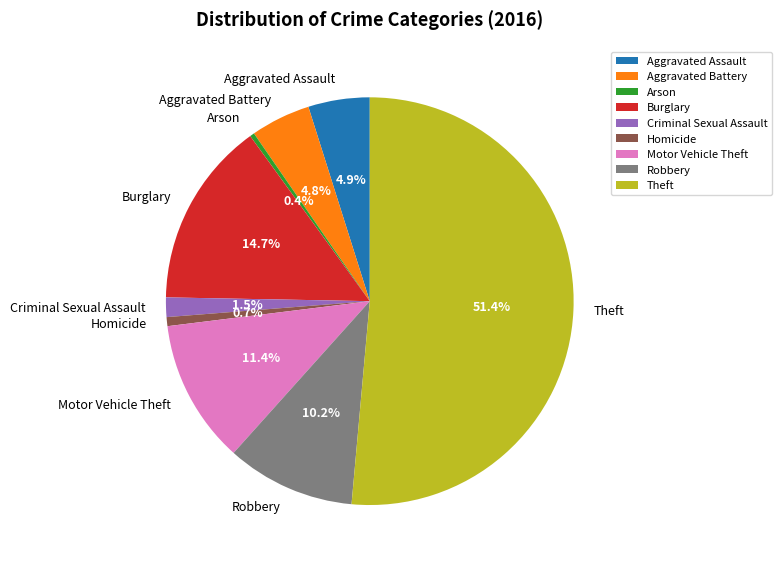

Is there a majority slice in this chart?

Yes